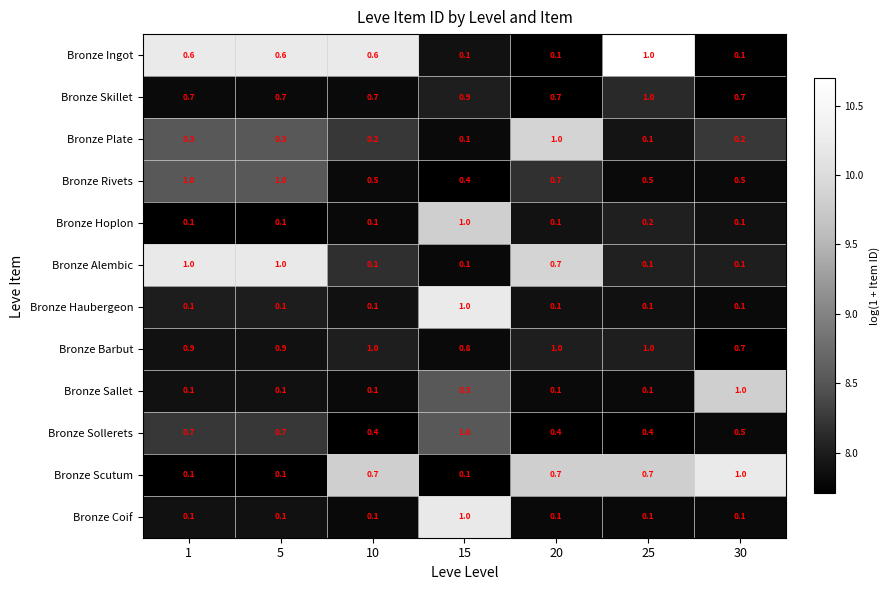

Read the Bronze Skillet value at 15.

0.9